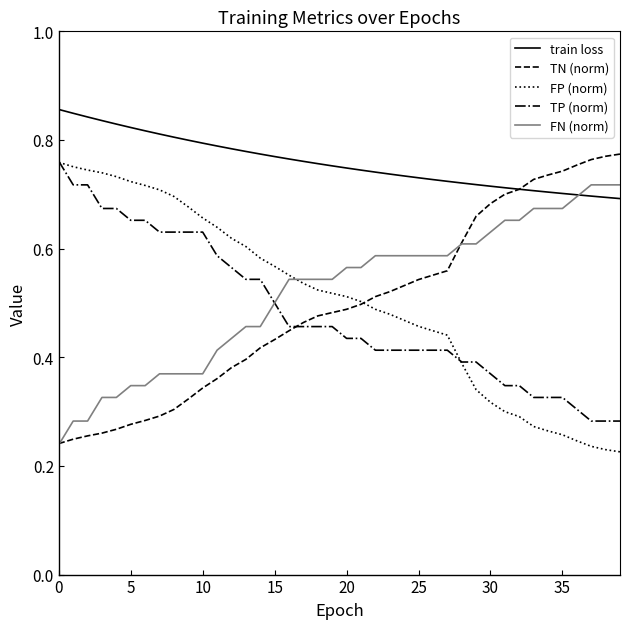

True or false: train loss and FP (norm) cross at least once.

False